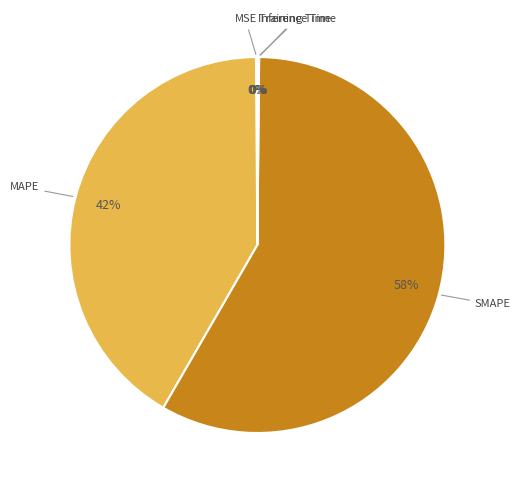

To the nearest percent, what is the combined percentage of MAPE and SMAPE?

100%